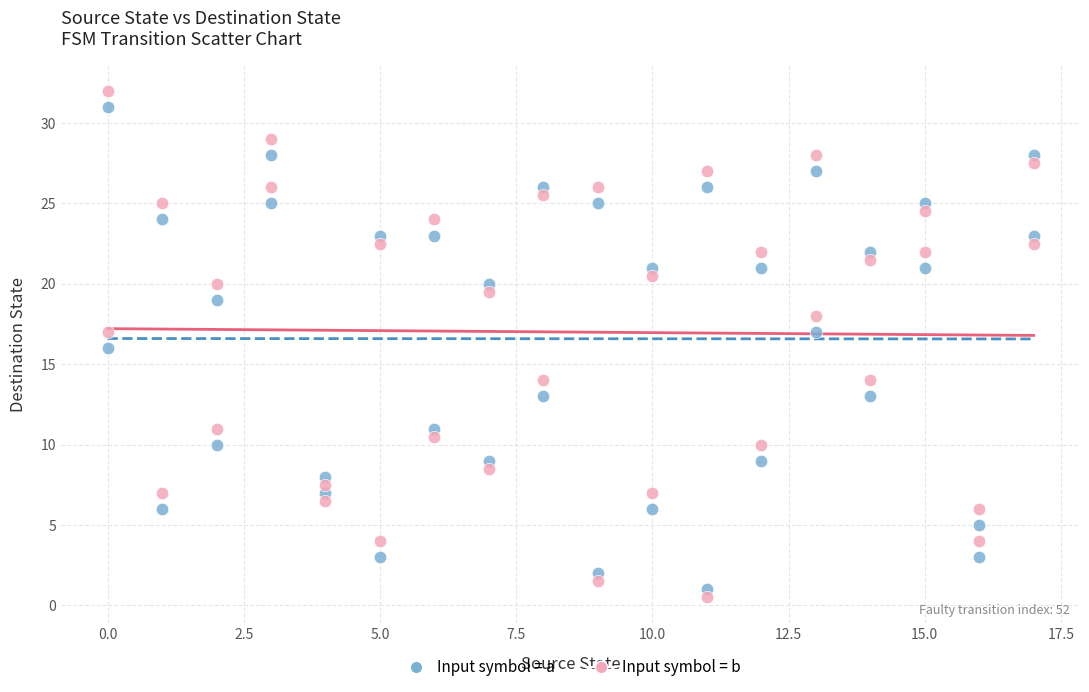

Across all data points, what is the range of Y values (max minus min)?

31.5